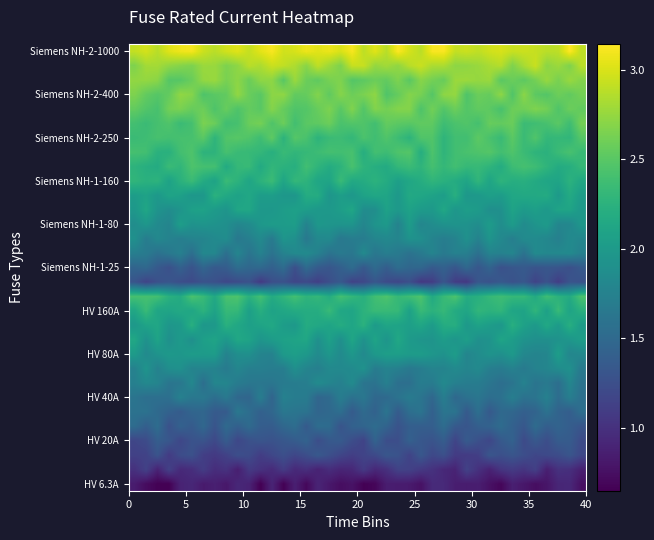

At which category does the chart reach its minimum across all series?

11